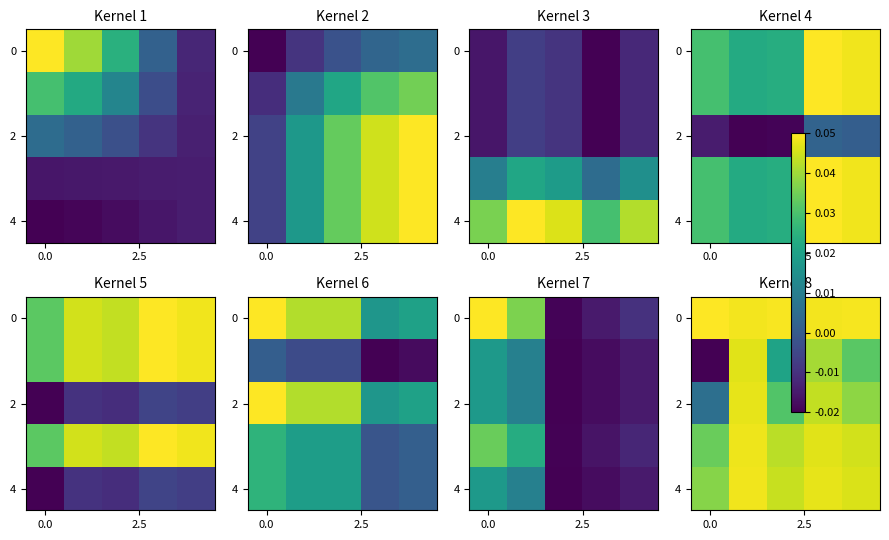

What is the sum of all 0 values?

0.2